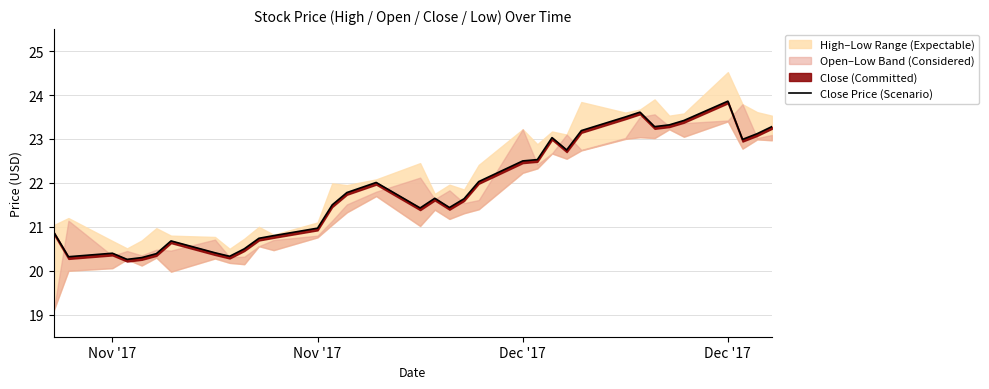

Is this an area chart (filled region under the line)?

No